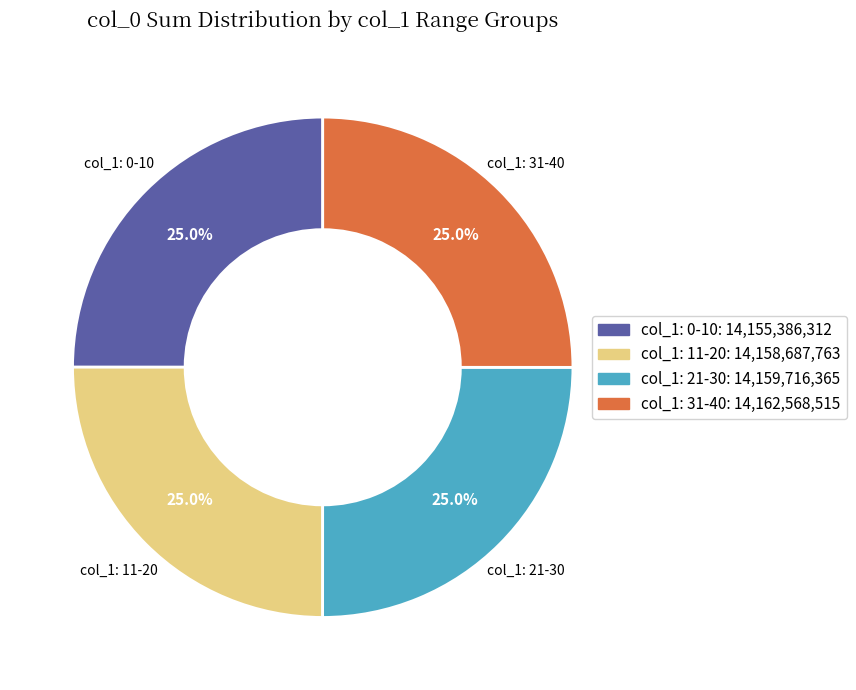

Is there a majority slice in this chart?

No